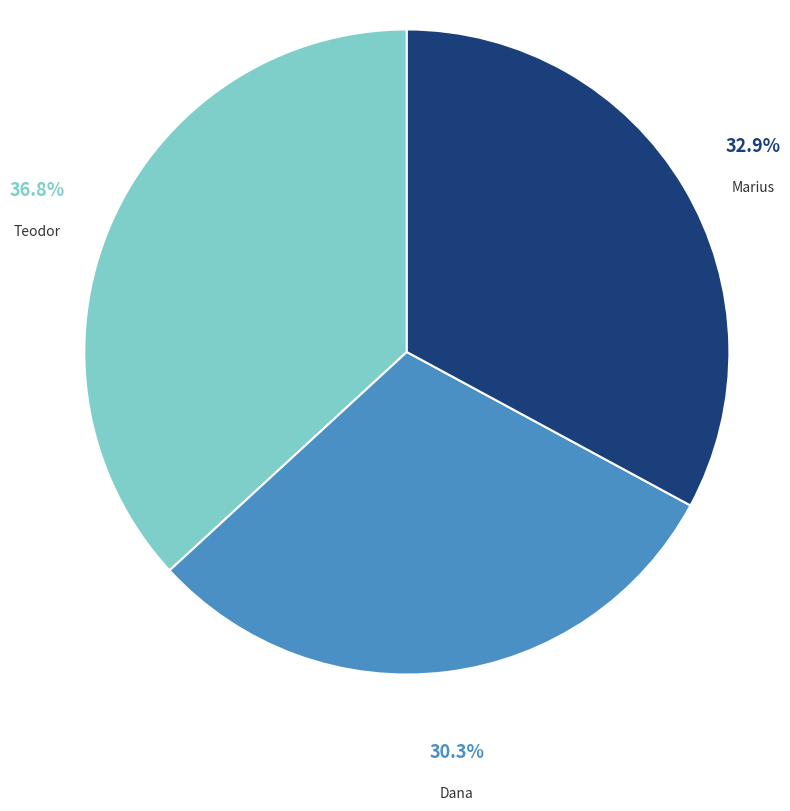

Is there any slice that represents more than half of the pie?

No